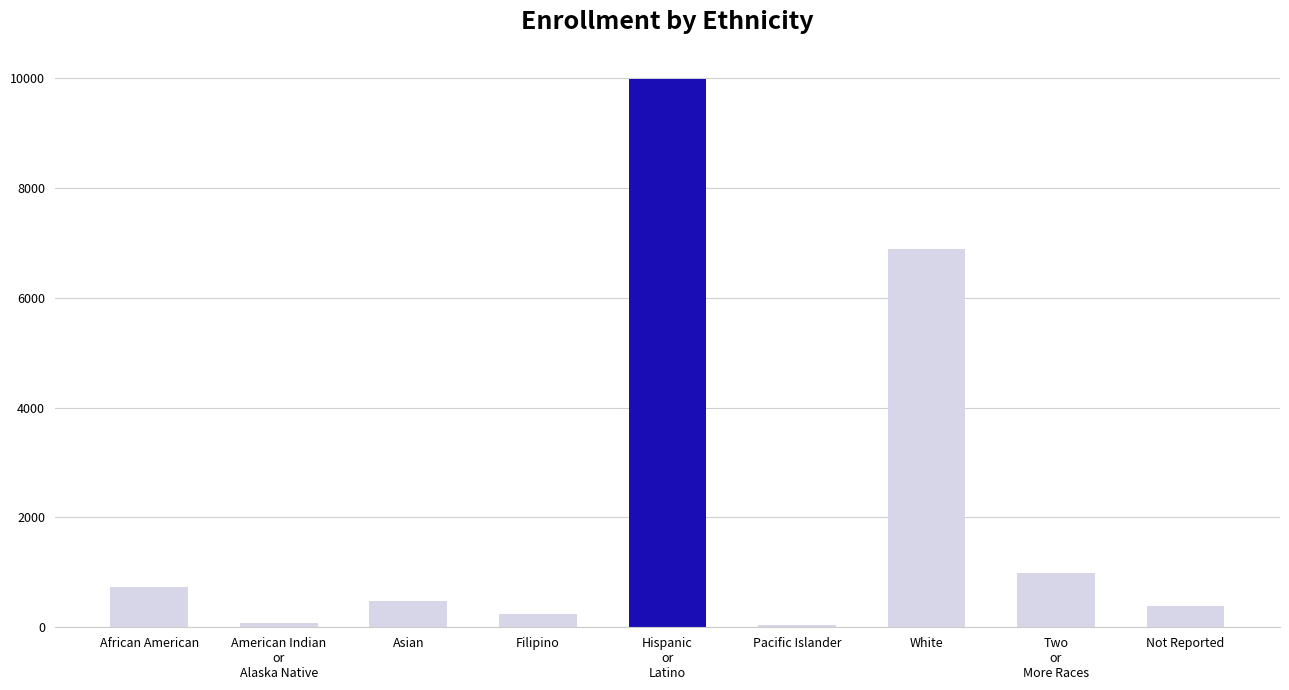

Count the number of data series in this chart.

1